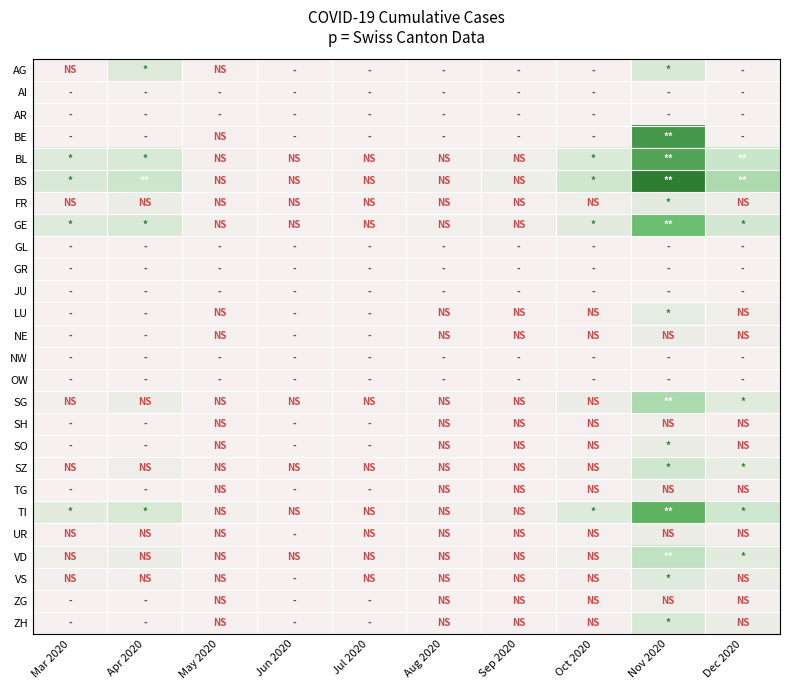

What is the total value across all series at Oct 2020?

1591